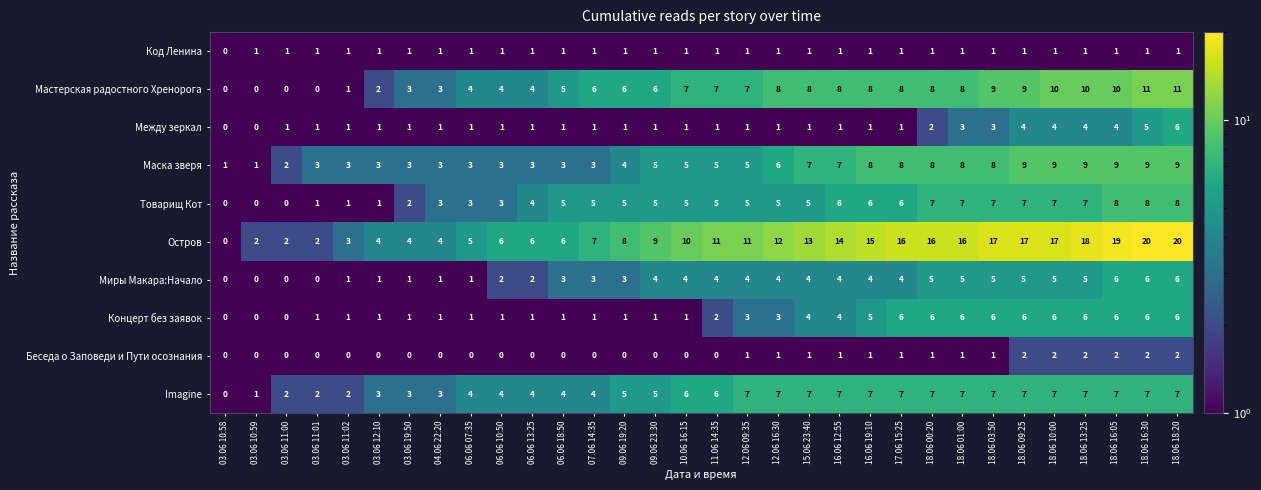

At which label is Товарищ Кот closest to 4?

06.06 13:25